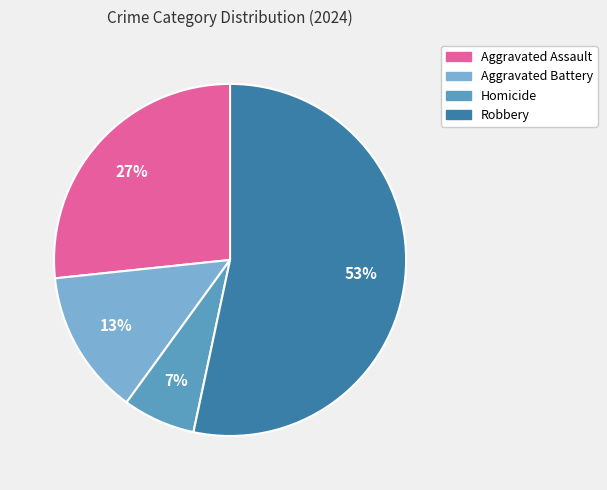

Which category has the smallest portion of the pie?

Homicide